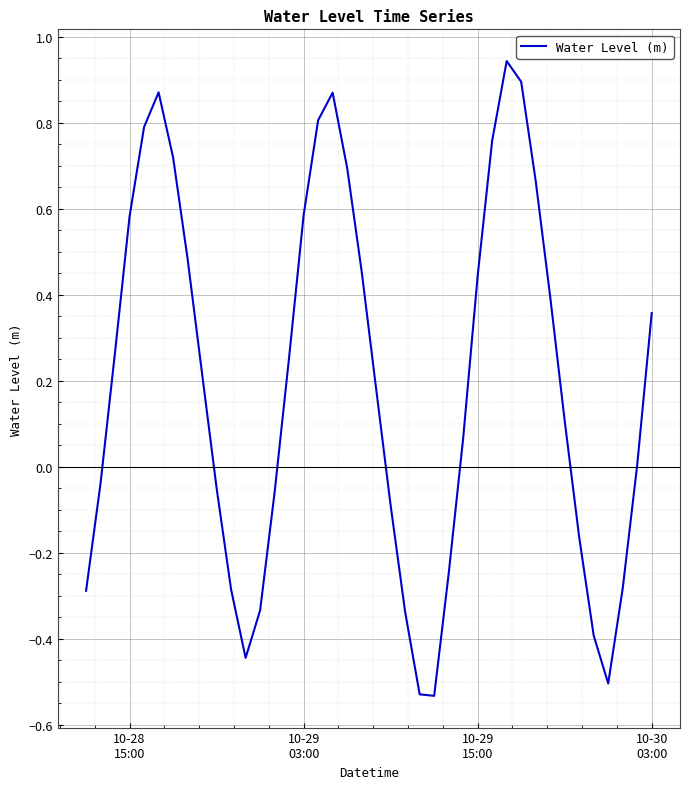

What is the difference between the maximum and minimum values?

1.5